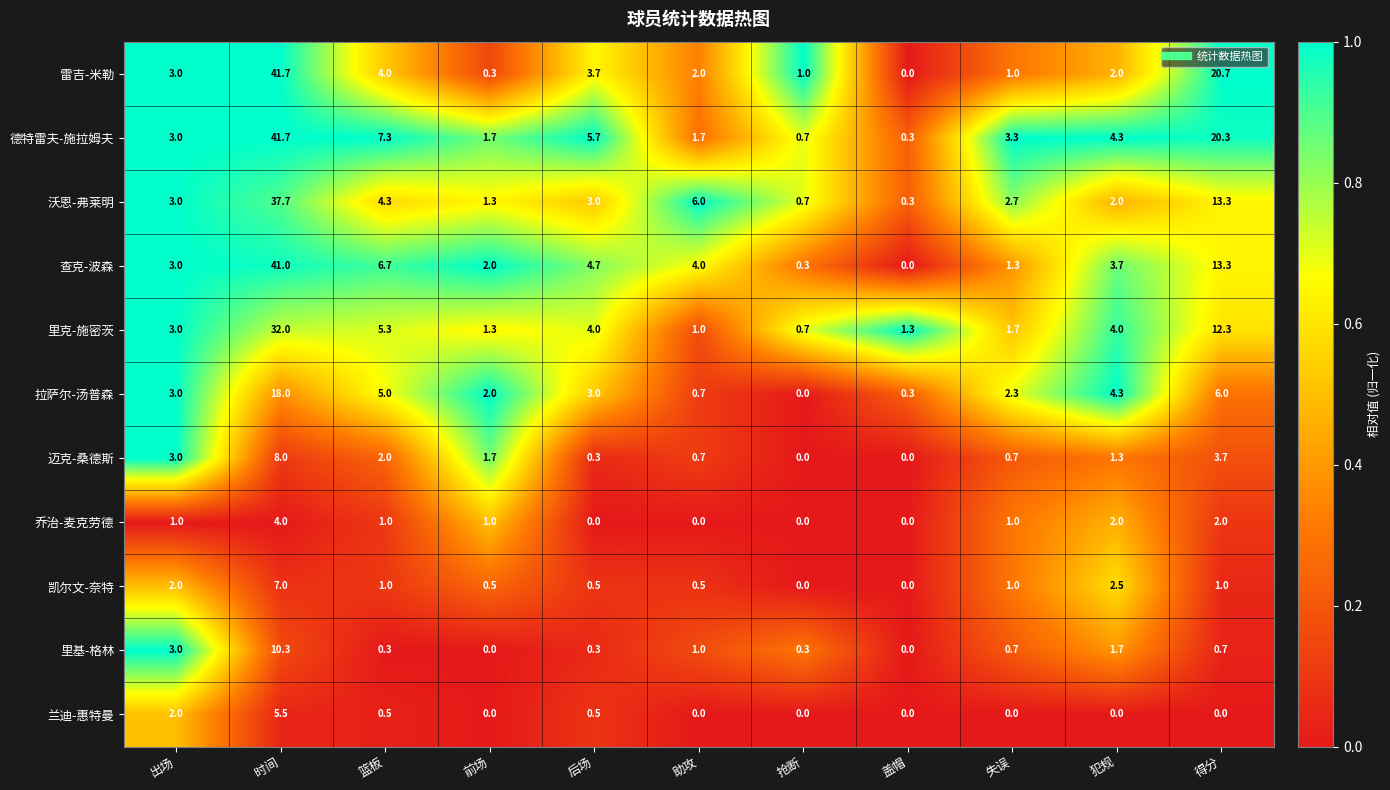

What is the maximum value shown in the chart?

41.7